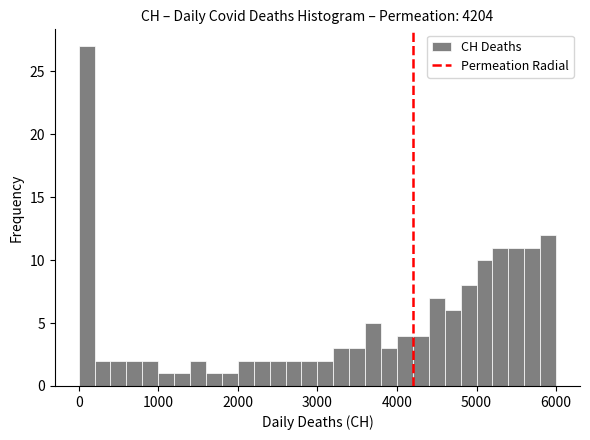

Read against the x-axis, roughly where is the centre of the tallest bar?

100